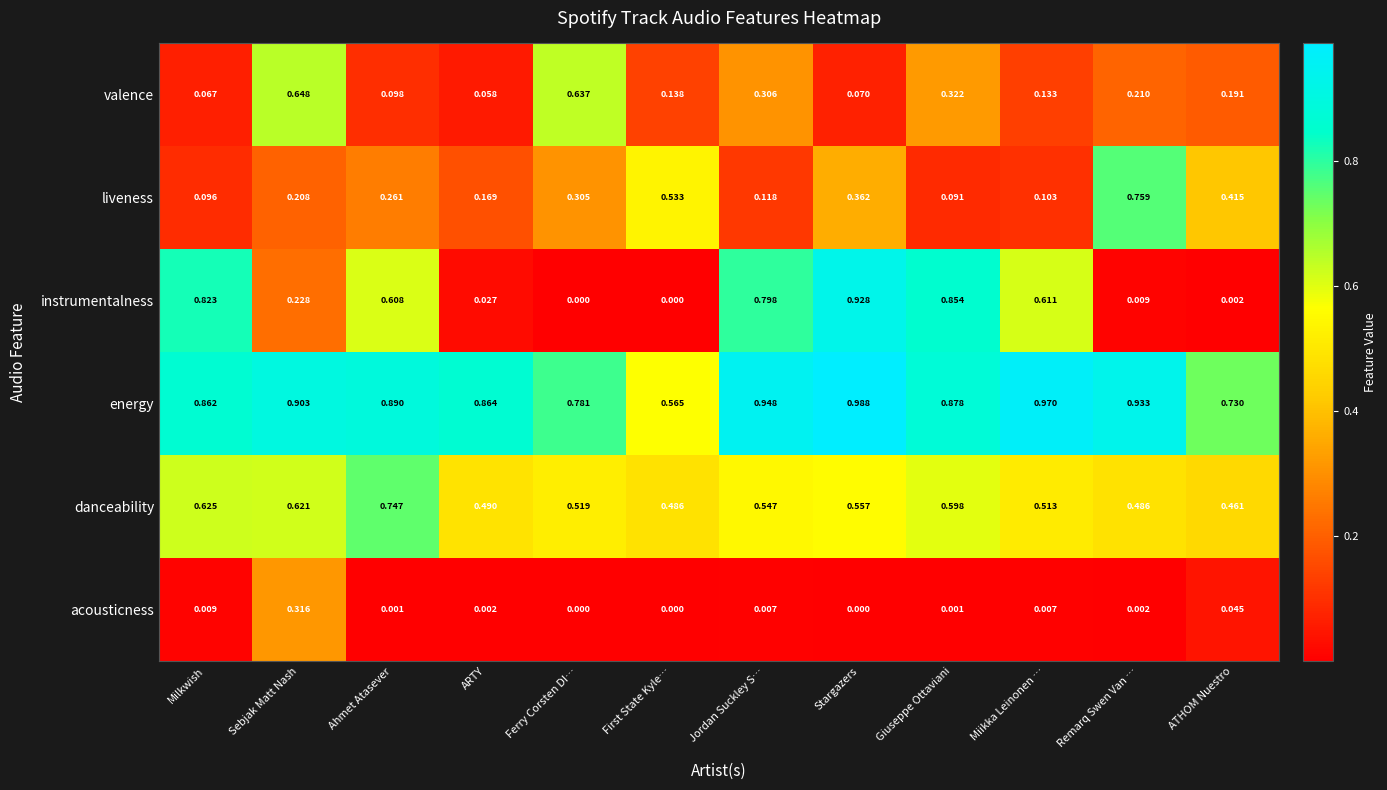

At which label is danceability closest to 0?

ATHOM Nuestro